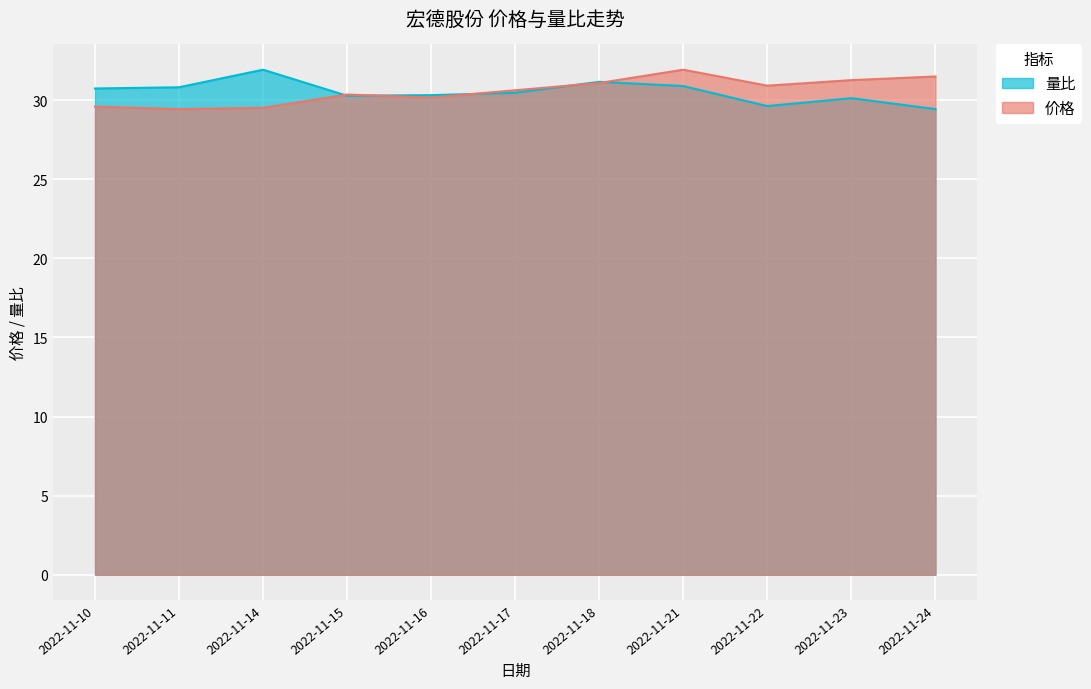

What is the maximum value shown in the chart?

31.9